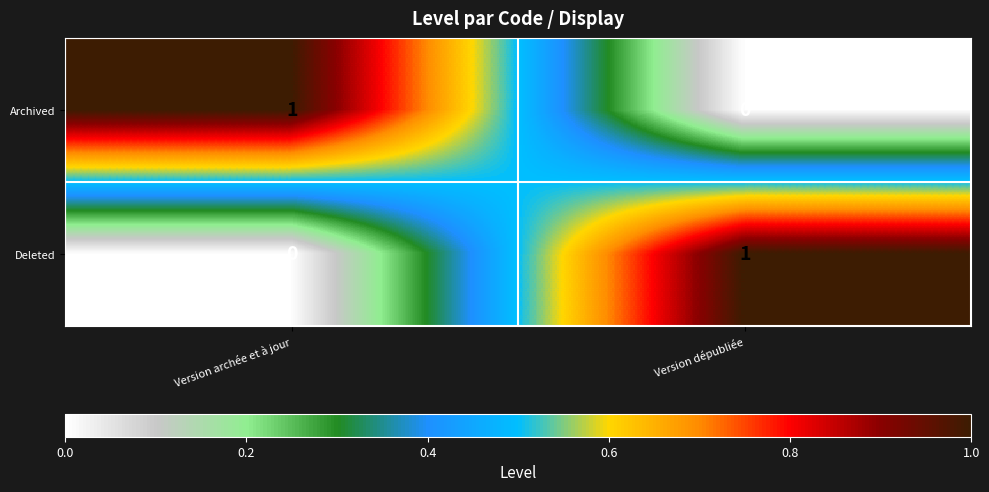

Which category has the highest value in the Deleted series?

Version dépubliée